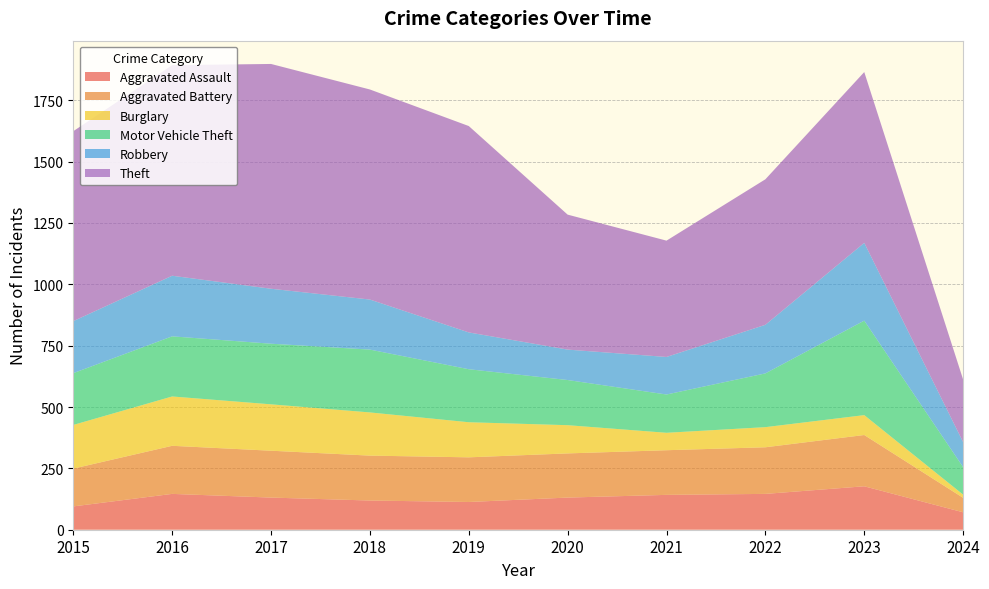

Reading left to right, what are all the values shown in this chart?

Aggravated Assault: 95	146	131	119	113	131	142	146	177	71
Aggravated Battery: 154	196	191	183	182	180	182	190	209	59
Burglary: 178	201	189	176	143	115	71	82	81	13
Motor Vehicle Theft: 211	245	247	256	216	184	156	219	385	112
Robbery: 212	247	224	204	150	124	153	198	317	102
Theft: 774	858	916	856	841	550	474	593	696	255